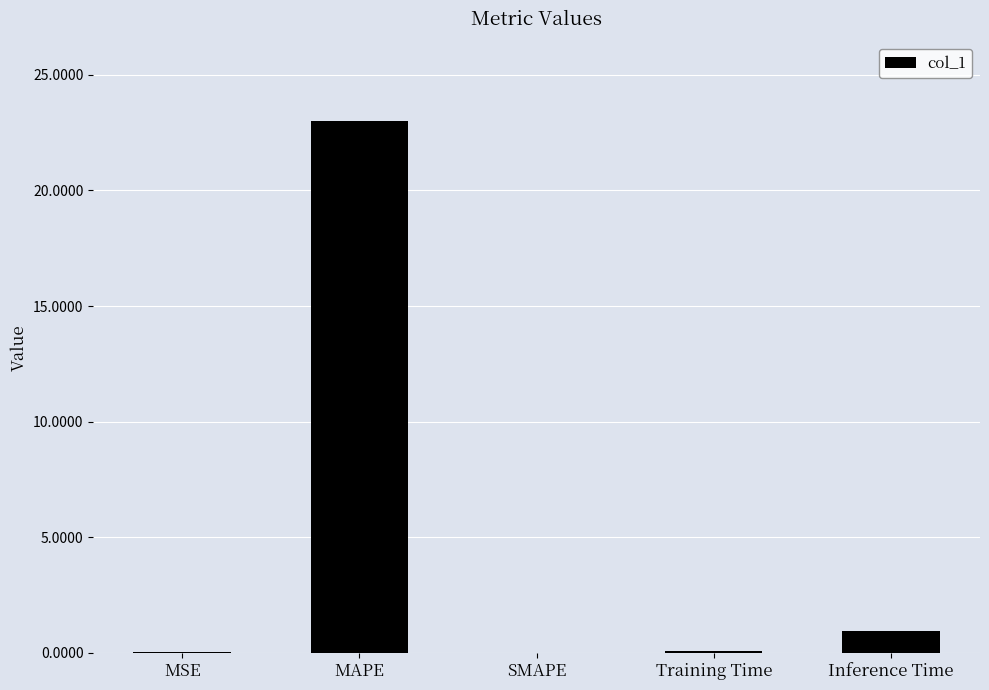

What is the sum of all values?

24.0